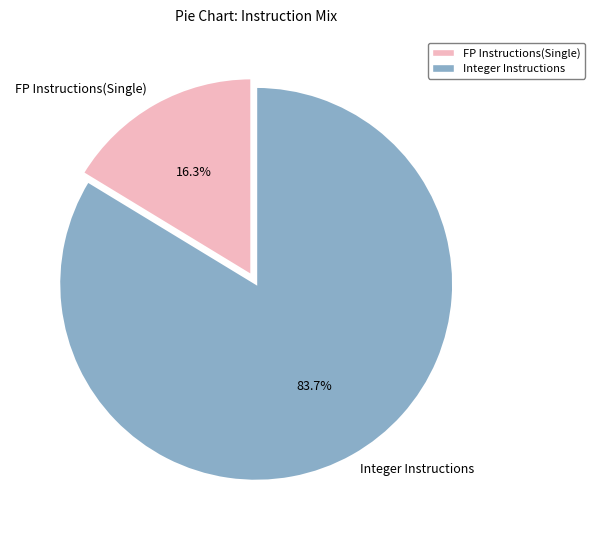

Does Integer Instructions account for over 50% of the chart?

Yes